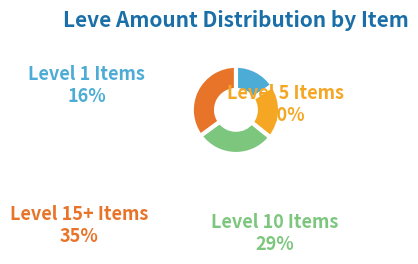

Rank the categories by value from lowest to highest.

Level 1 Items, Level 5 Items, Level 10 Items, Level 15+ Items